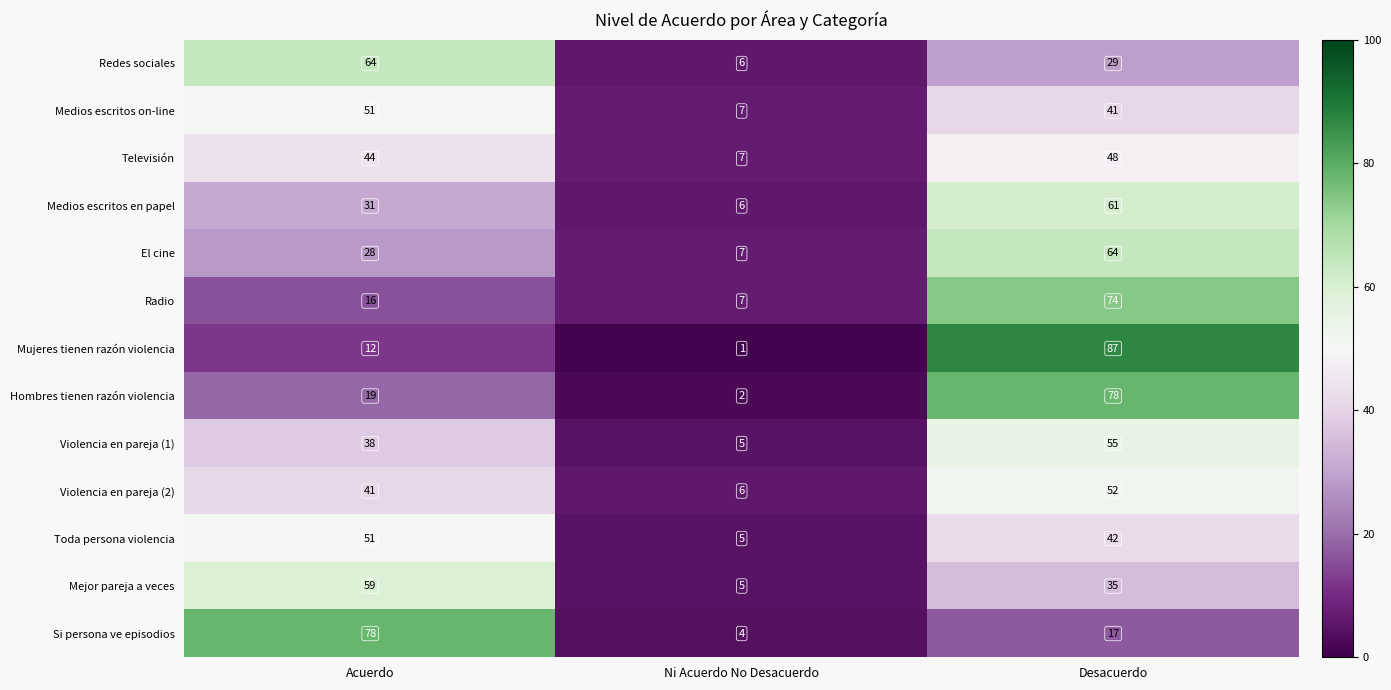

The Toda persona violencia series shows 69 at Acuerdo. True or false?

False